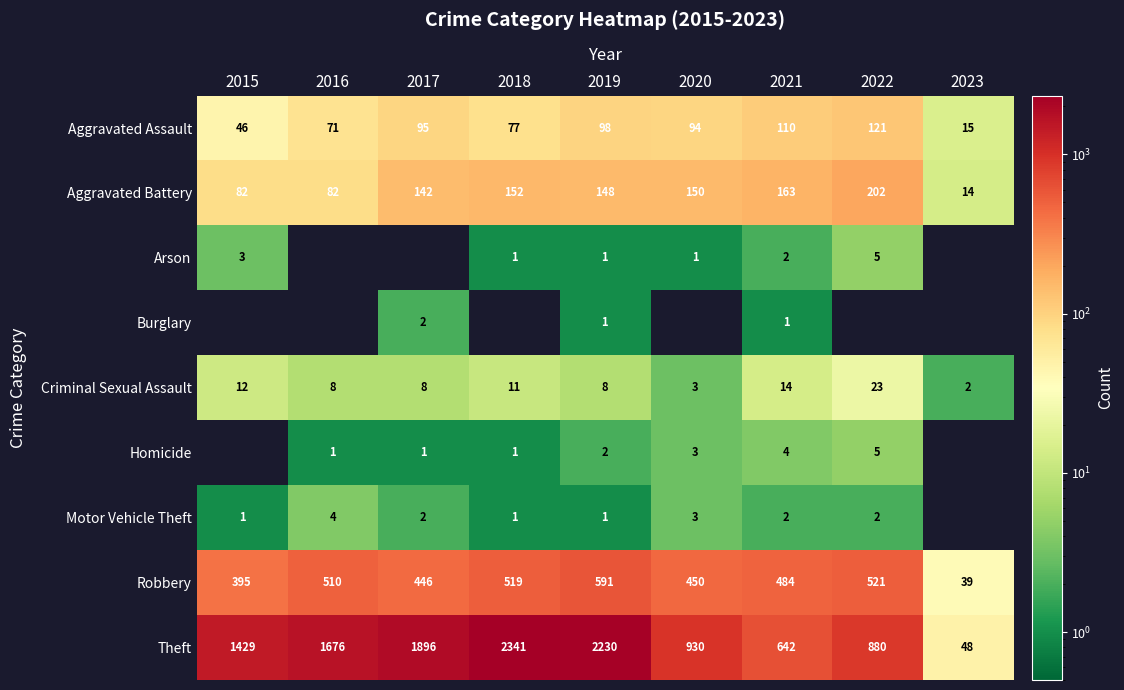

How many data points in Criminal Sexual Assault are less than 8?

2